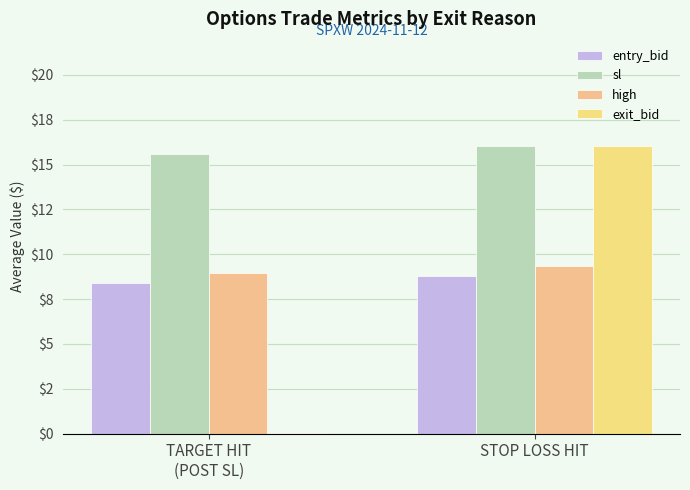

What is the label of the 1st bar from the right?

STOP LOSS HIT